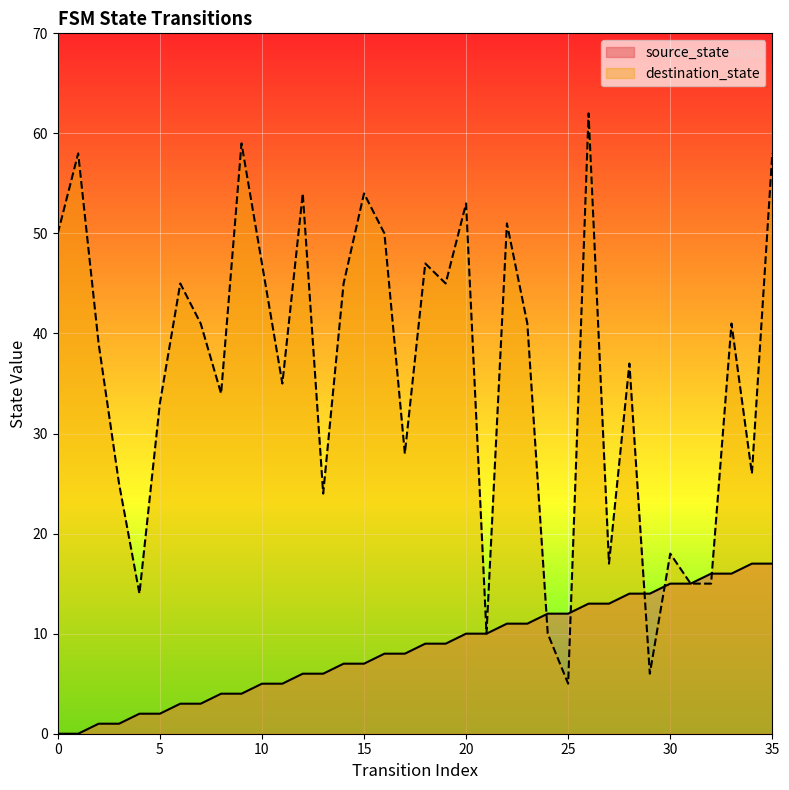

At which category is the sum across all series the highest?

26